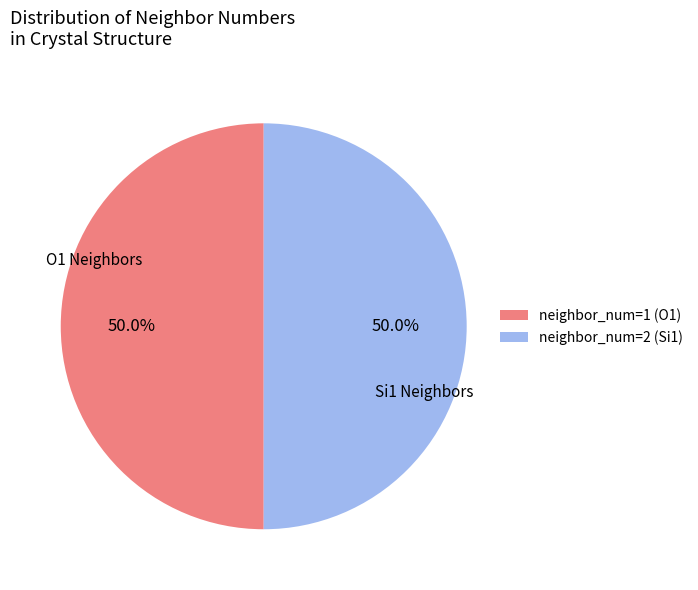

Combined, do neighbor_num=1 (O1) and neighbor_num=2 (Si1) account for over 50%?

Yes